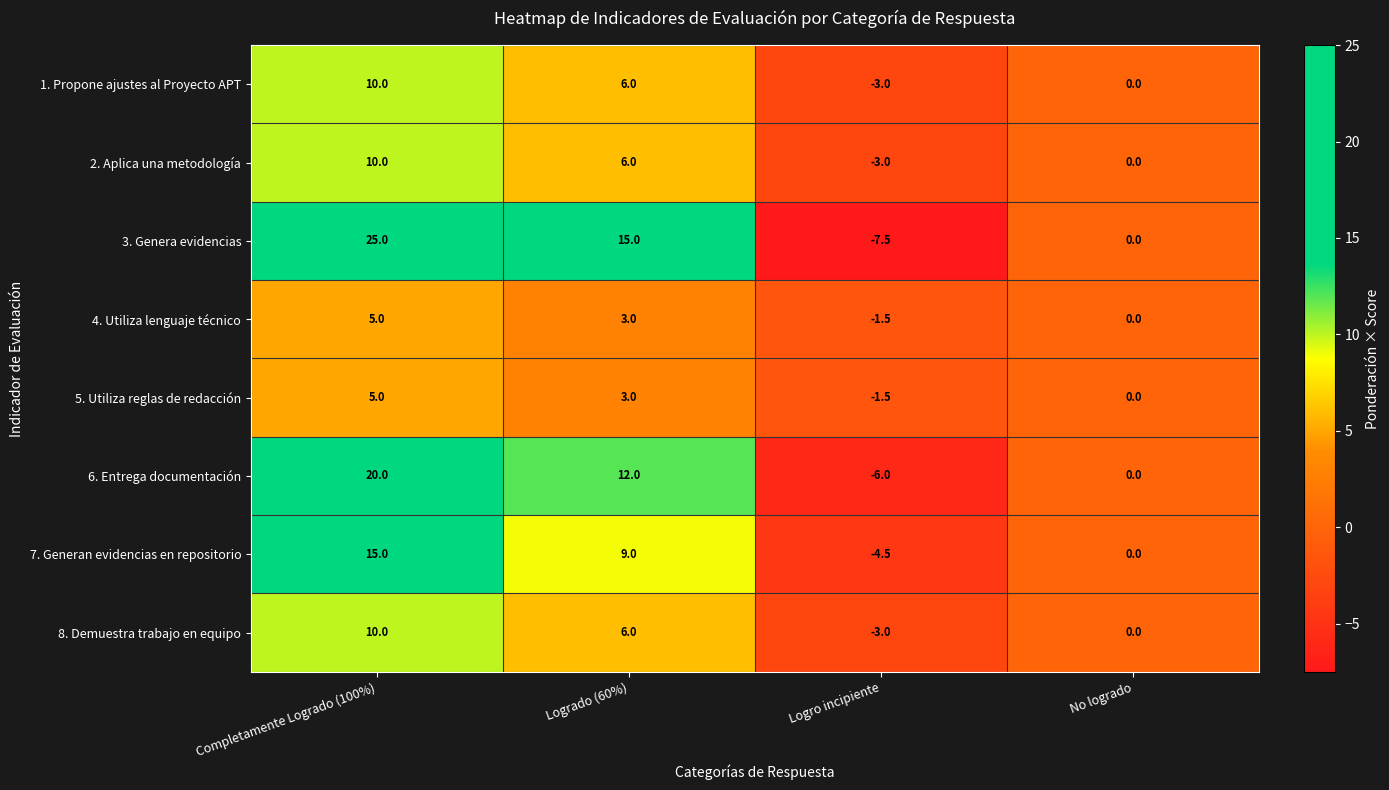

What is the sum of all 7. Generan evidencias en repositorio values?

19.5